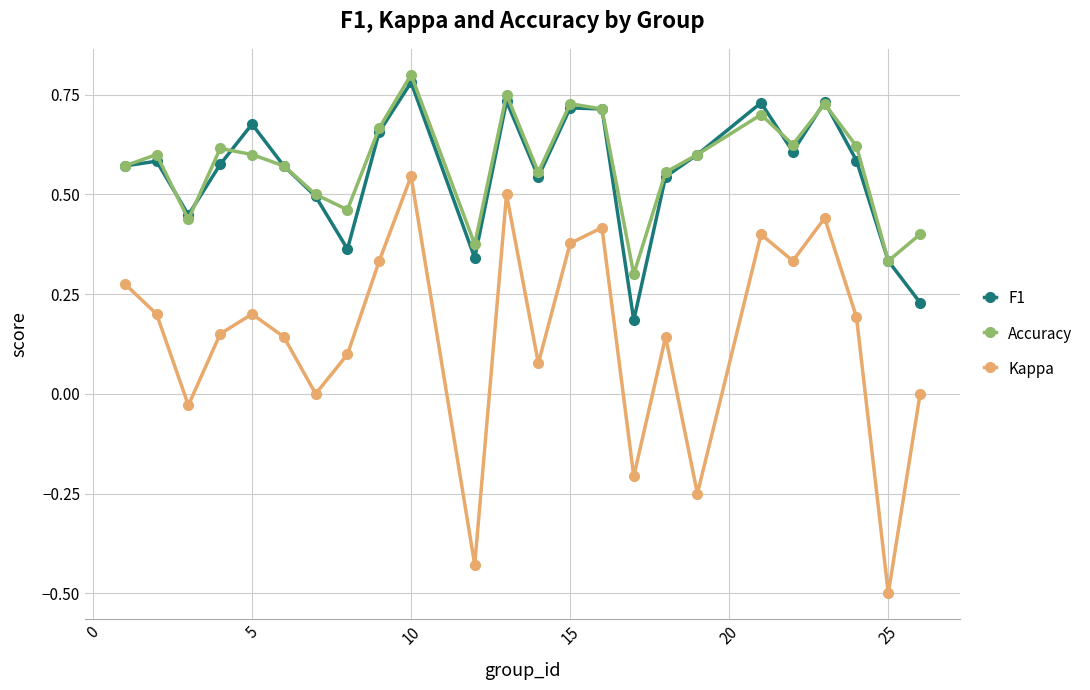

How many series are shown in this chart?

3